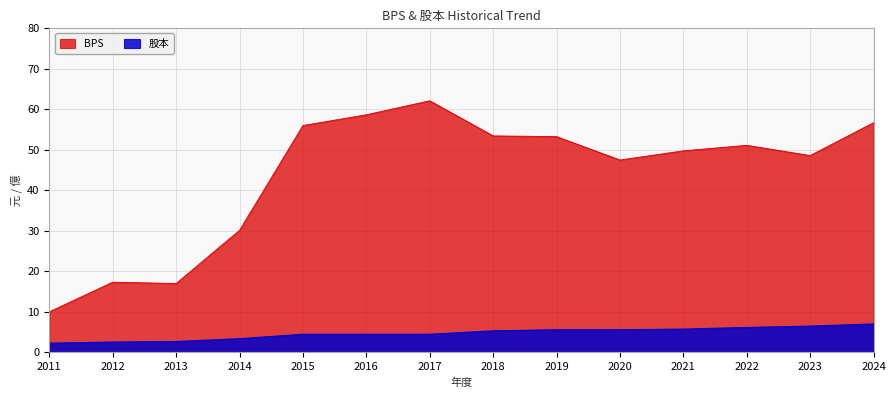

At which label does 股本 first exceed 5?

2018